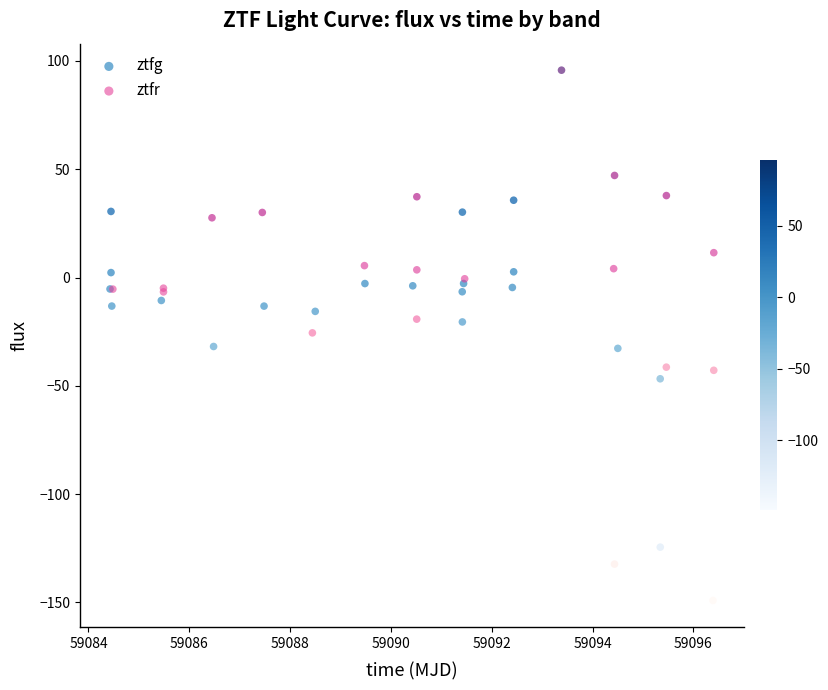

Which series has the widest spread of Y values?

ztfr